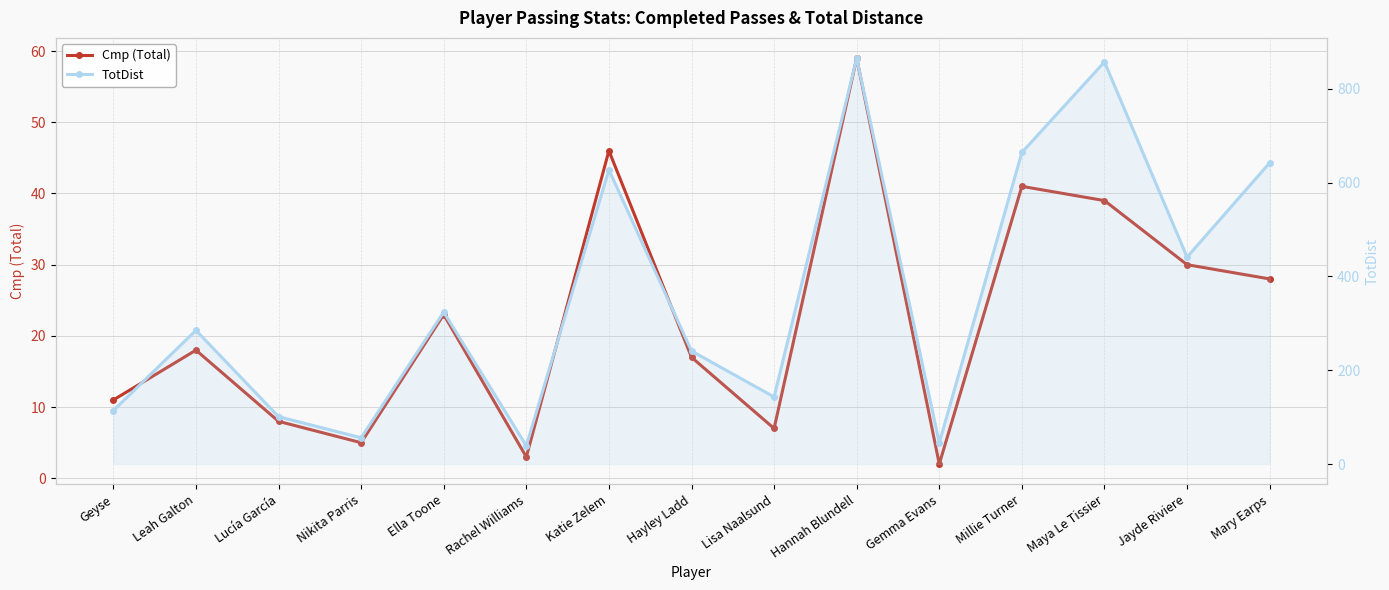

Is this an area chart (filled region under the line)?

No